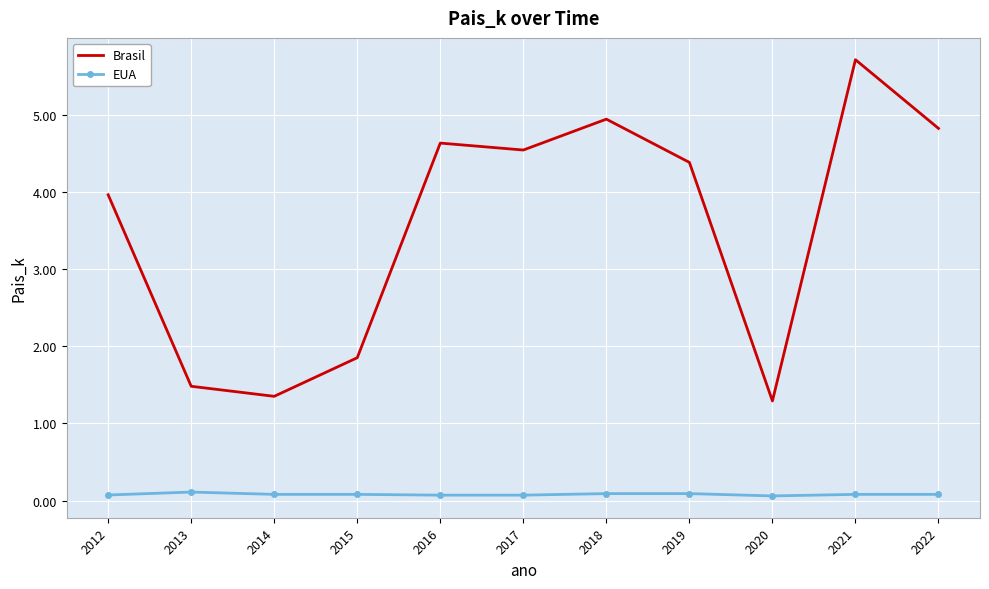

The value of Brasil at 2021 is 1.3. True or false?

False